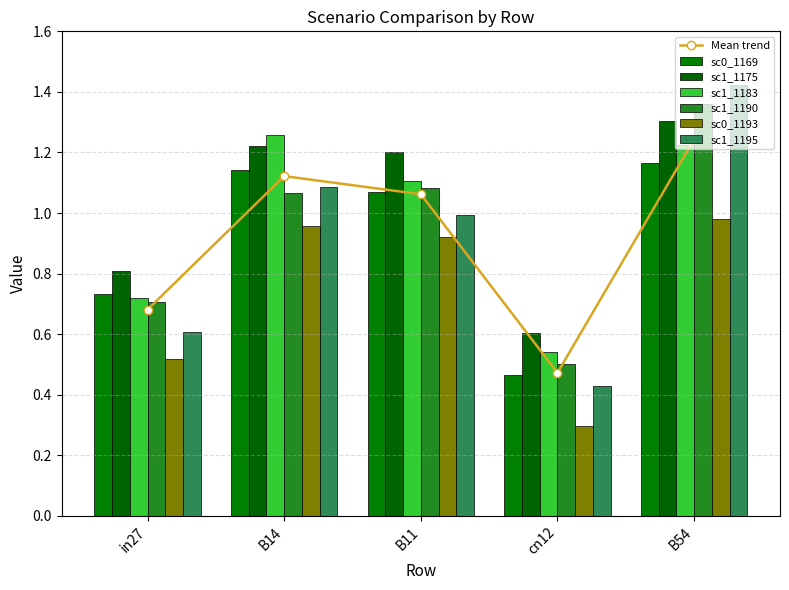

What value does the job594_scenario1_1190 series have at cn12?

0.5